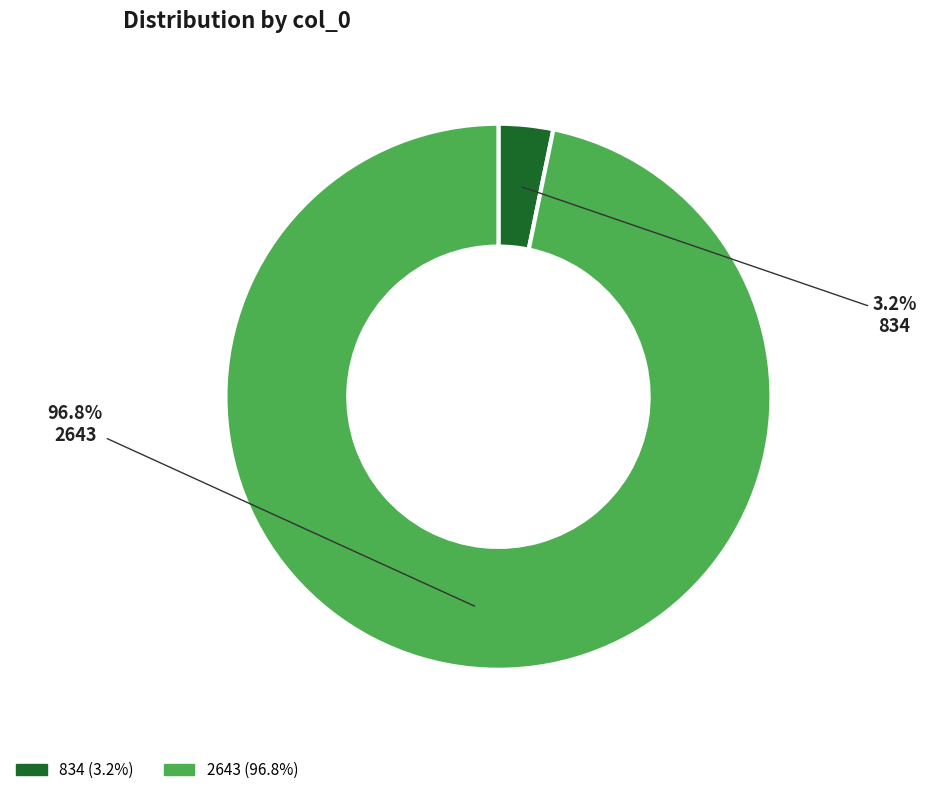

Count the number of slices in the pie.

2